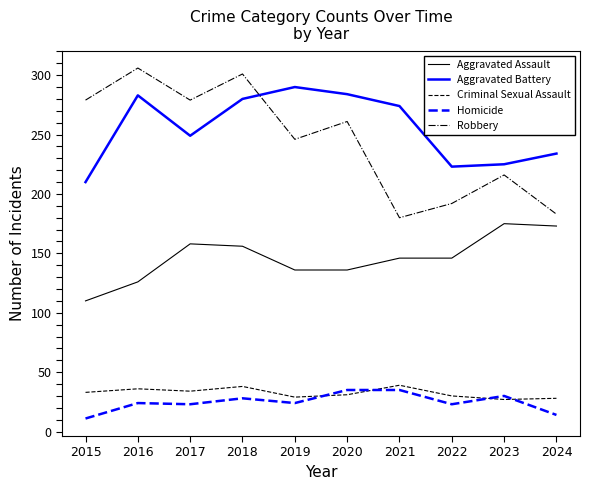

Where is the first local maximum for Robbery?

2016